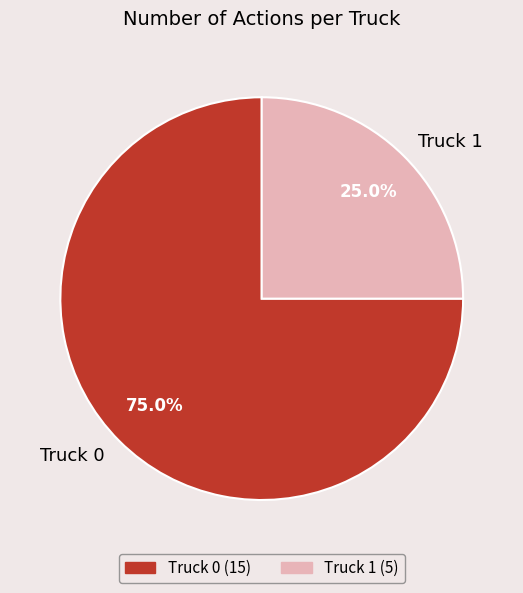

Which slice is the largest?

Truck 0